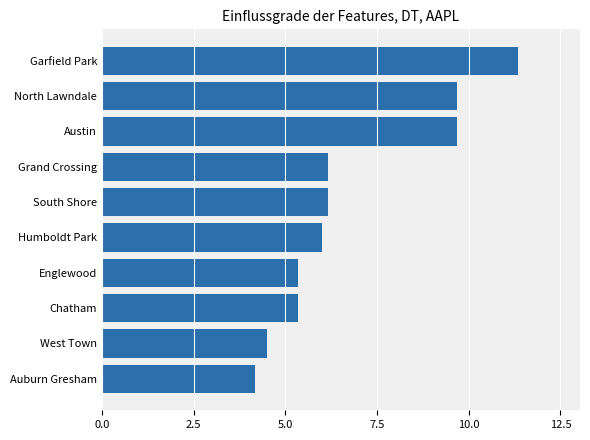

What is the difference between the maximum and minimum values?

7.2